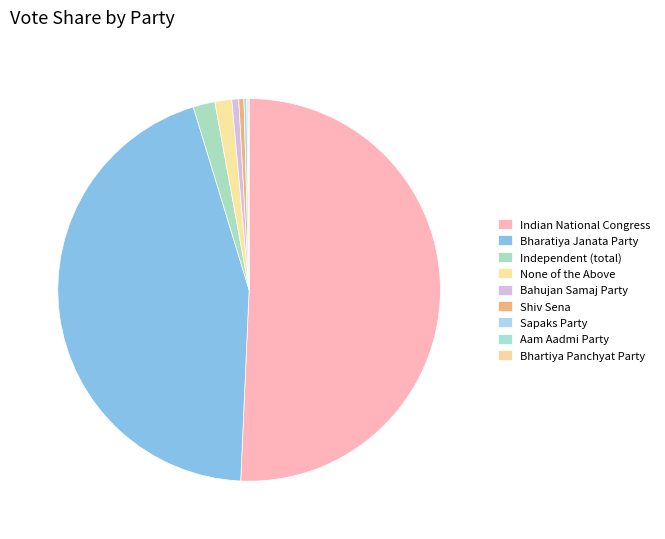

What is the majority slice?

Indian National Congress